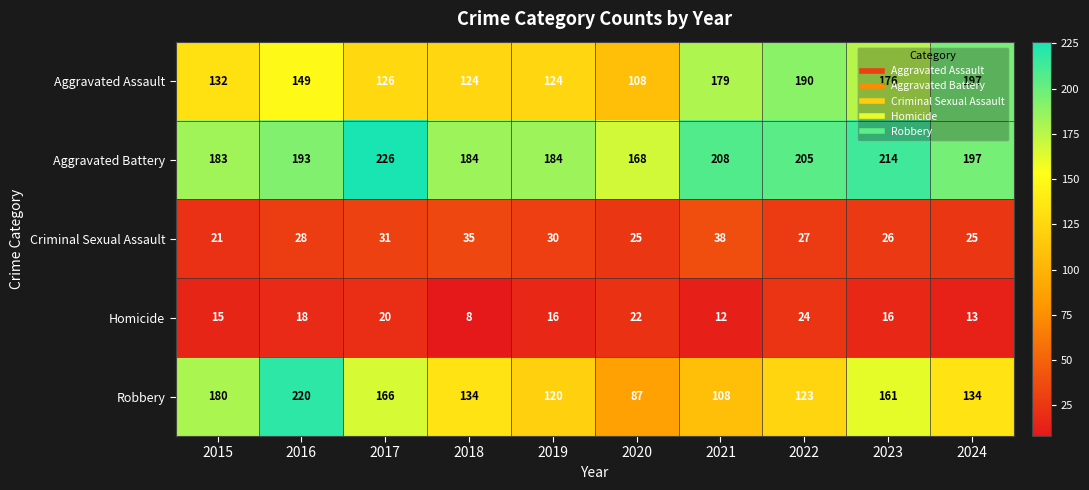

Is it true that Homicide equals 22 at 2020?

True